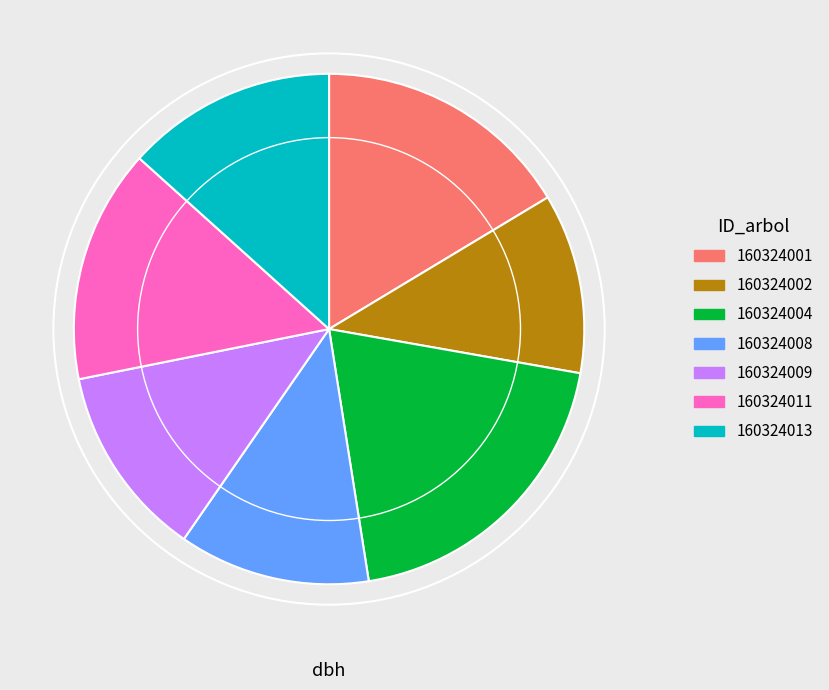

Approximately how many times larger is the value at 160324004 compared to 160324013?

1.5